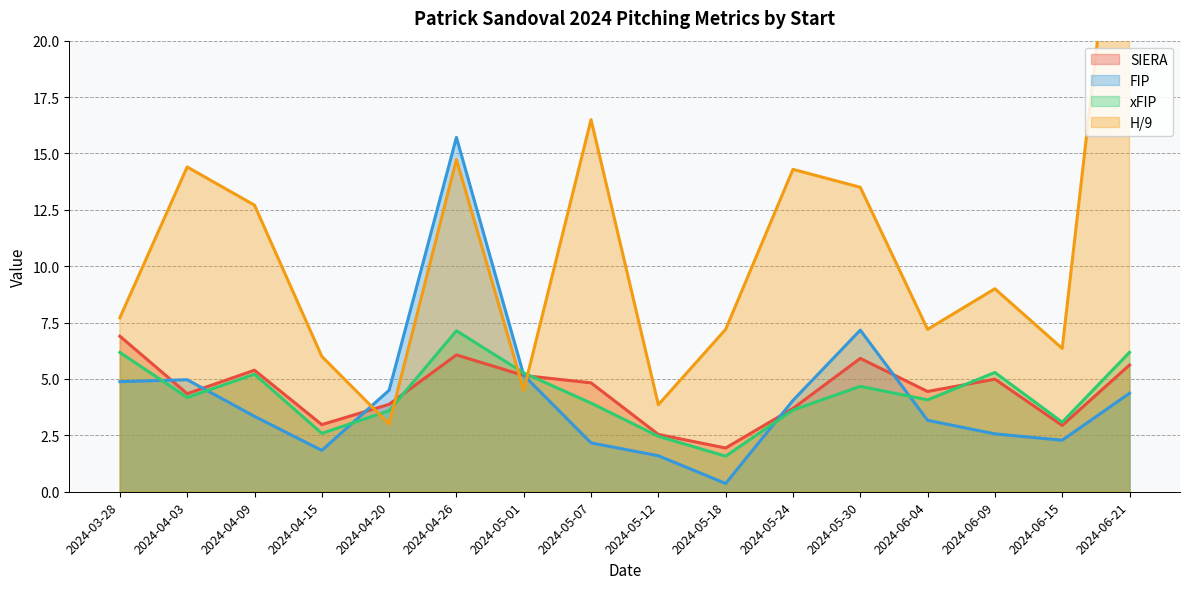

At which category does FIP reach its first local peak?

2024-04-03